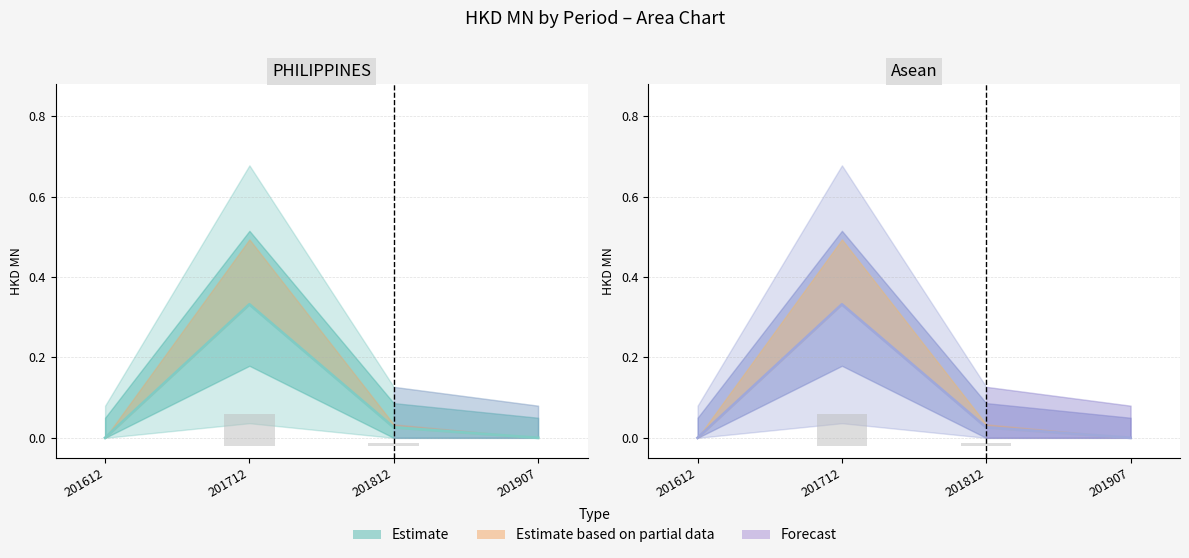

What is the label of the 2nd bar from the right?

PHILIPPINES